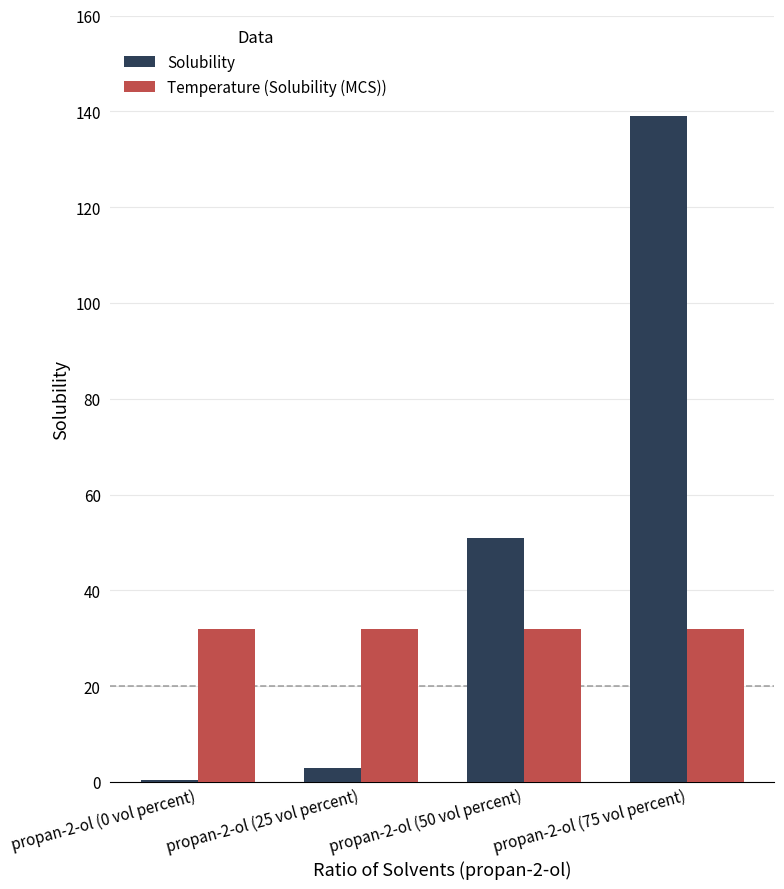

What is the spread (max minus min) of values at propan-2-ol (0 vol percent)?

31.6